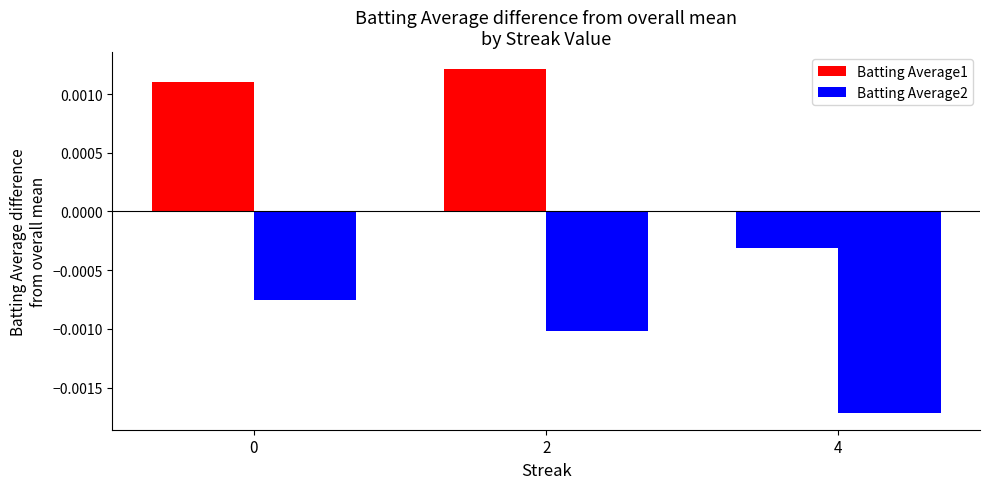

At how many categories does at least one series exceed 0?

2